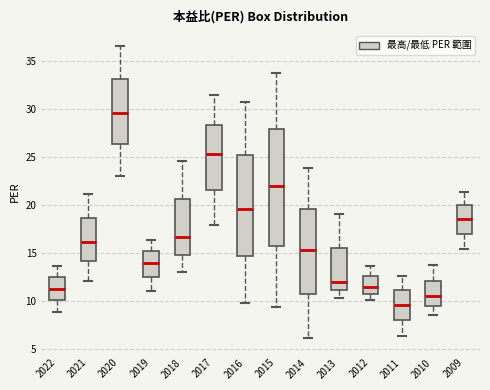

Reading left to right, read every box against the y-axis: the position of its median line, the range the box covers, and the ends of its whiskers. The values are not printed on the chart, so give them approximately, as read against the axis.

2022: median 11.5, box 10.0 to 12.5, whiskers 9.0 to 13.5
2021: median 16.0, box 14.0 to 18.5, whiskers 12.0 to 21.0
2020: median 29.5, box 26.5 to 33.0, whiskers 23.0 to 36.5
2019: median 14.0, box 12.5 to 15.0, whiskers 11.0 to 16.5
2018: median 16.5, box 15.0 to 20.5, whiskers 13.0 to 24.5
2017: median 25.5, box 21.5 to 28.5, whiskers 18.0 to 31.5
2016: median 19.5, box 14.5 to 25.0, whiskers 10.0 to 30.5
2015: median 22.0, box 15.5 to 28.0, whiskers 9.5 to 33.5
2014: median 15.5, box 10.5 to 19.5, whiskers 6.0 to 24.0
2013: median 12.0, box 11.0 to 15.5, whiskers 10.5 to 19.0
2012: median 11.5, box 11.0 to 12.5, whiskers 10.0 to 13.5
2011: median 9.5, box 8.0 to 11.0, whiskers 6.5 to 12.5
2010: median 10.5, box 9.5 to 12.0, whiskers 8.5 to 14.0
2009: median 18.5, box 17.0 to 20.0, whiskers 15.5 to 21.5